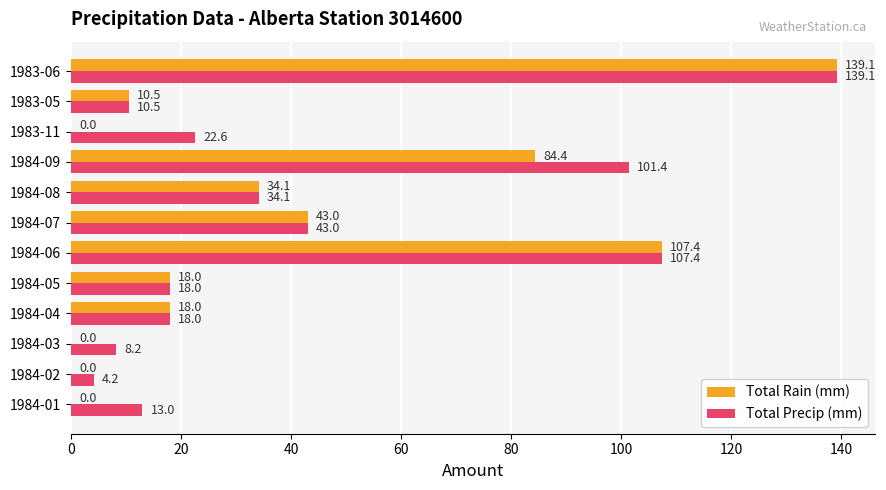

How many series are shown in this chart?

2